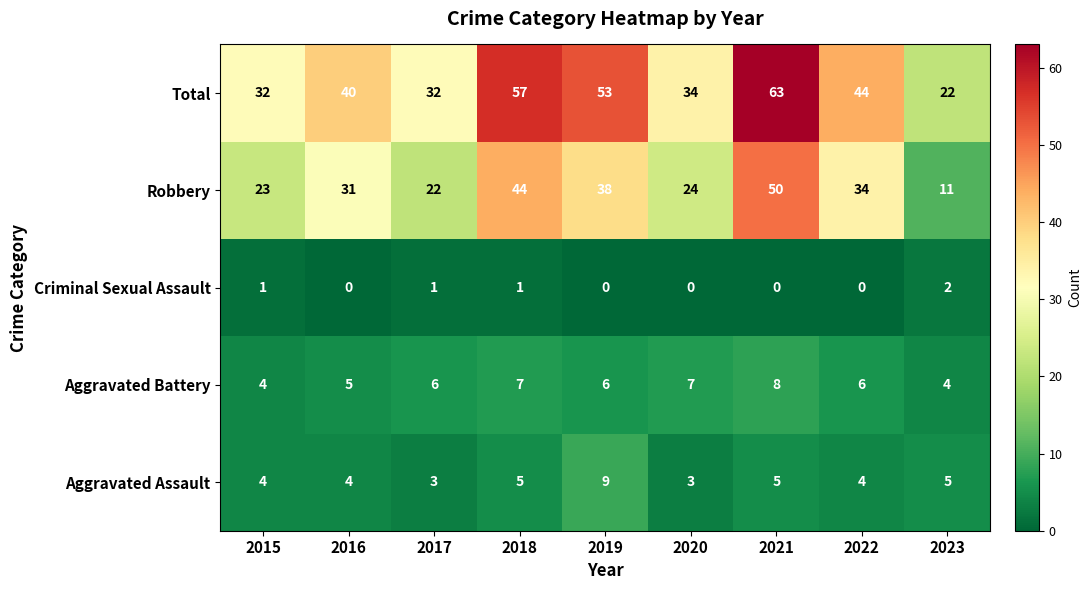

How many data points does each series have?

9